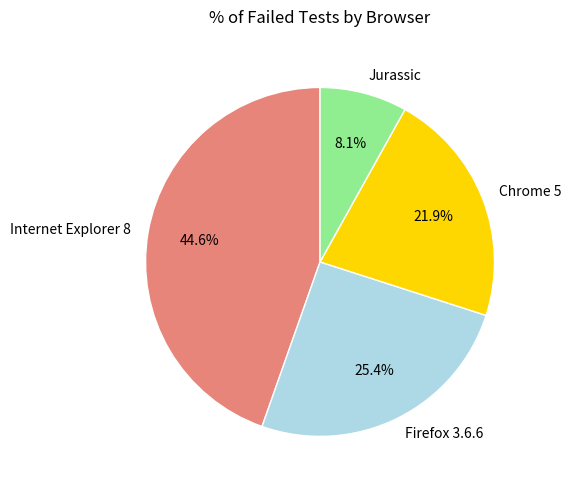

Does any single category account for the majority?

No